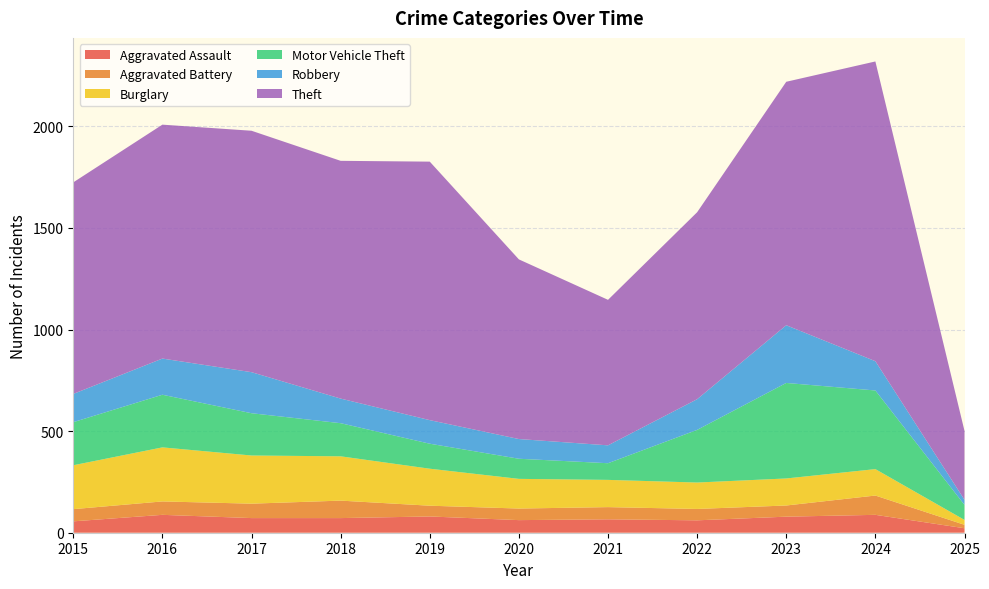

Reading left to right, list all the values displayed in this chart.

Aggravated Assault: 56	88	72	72	80	62	66	61	79	88	22
Aggravated Battery: 60	66	71	86	53	57	60	56	55	95	17
Burglary: 216	266	237	218	182	146	134	130	133	130	24
Motor Vehicle Theft: 212	259	208	163	123	99	82	259	470	387	74
Robbery: 139	178	202	121	116	97	88	151	284	144	25
Theft: 1041	1151	1188	1170	1272	884	716	920	1198	1475	339